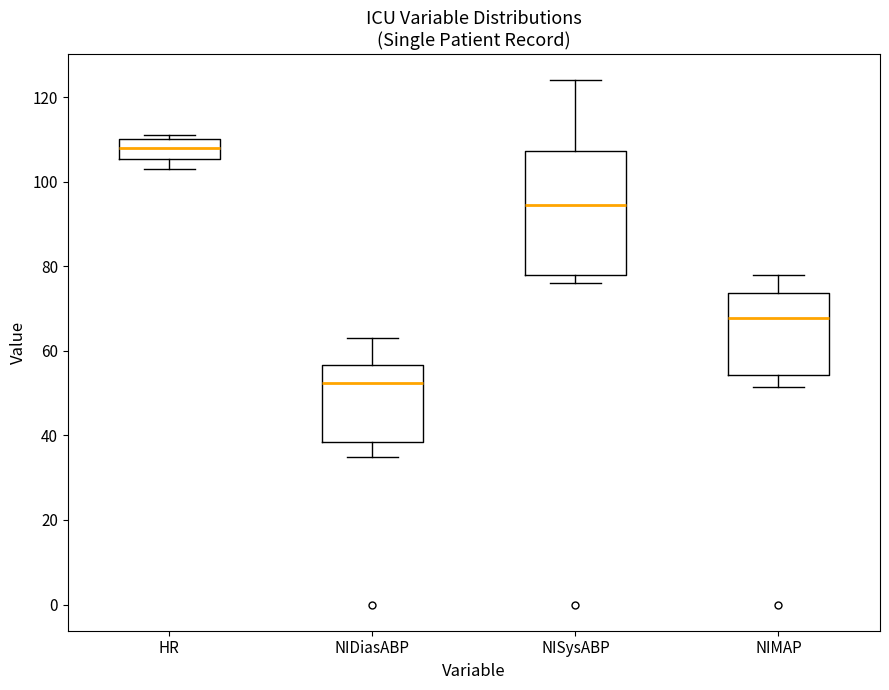

Where does the upper whisker of the box for NIMAP end on the y-axis? The values are not printed on the chart, so give them approximately, as read against the axis.

78